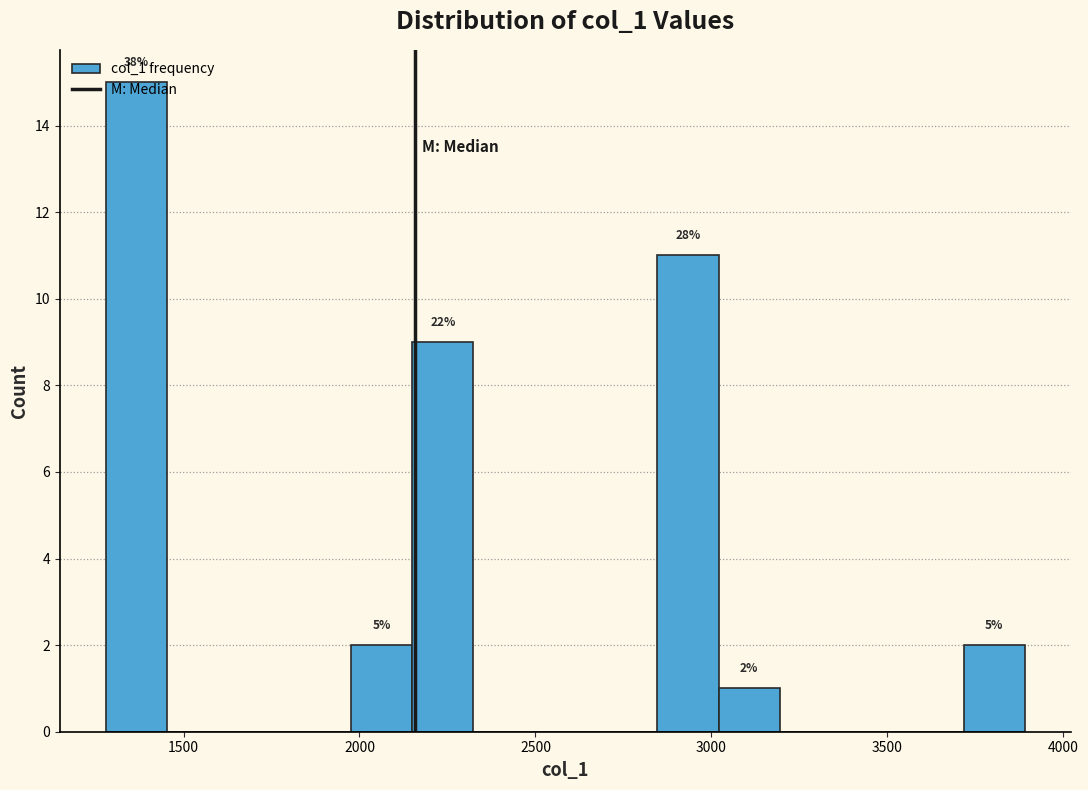

Read against the x-axis, roughly where is the centre of the tallest bar?

1350